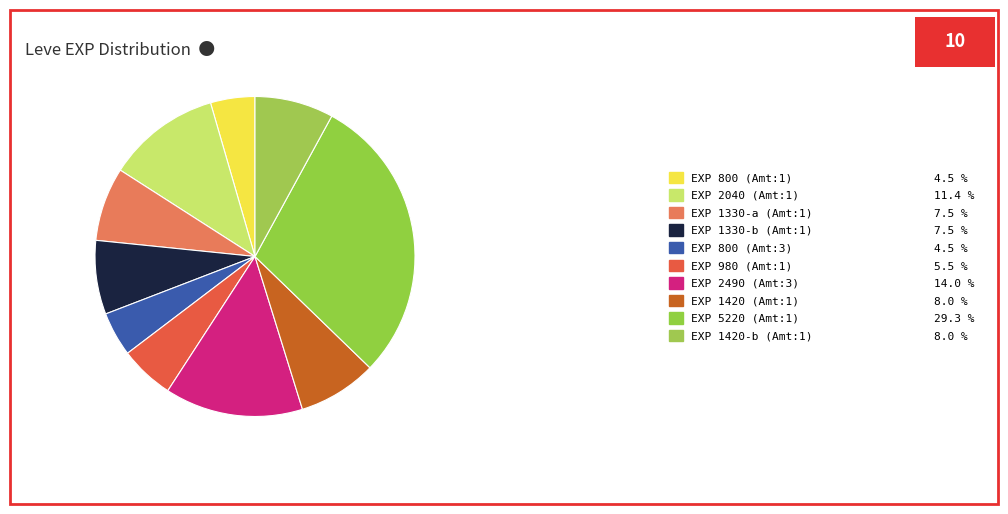

How many slices are in this pie chart?

10